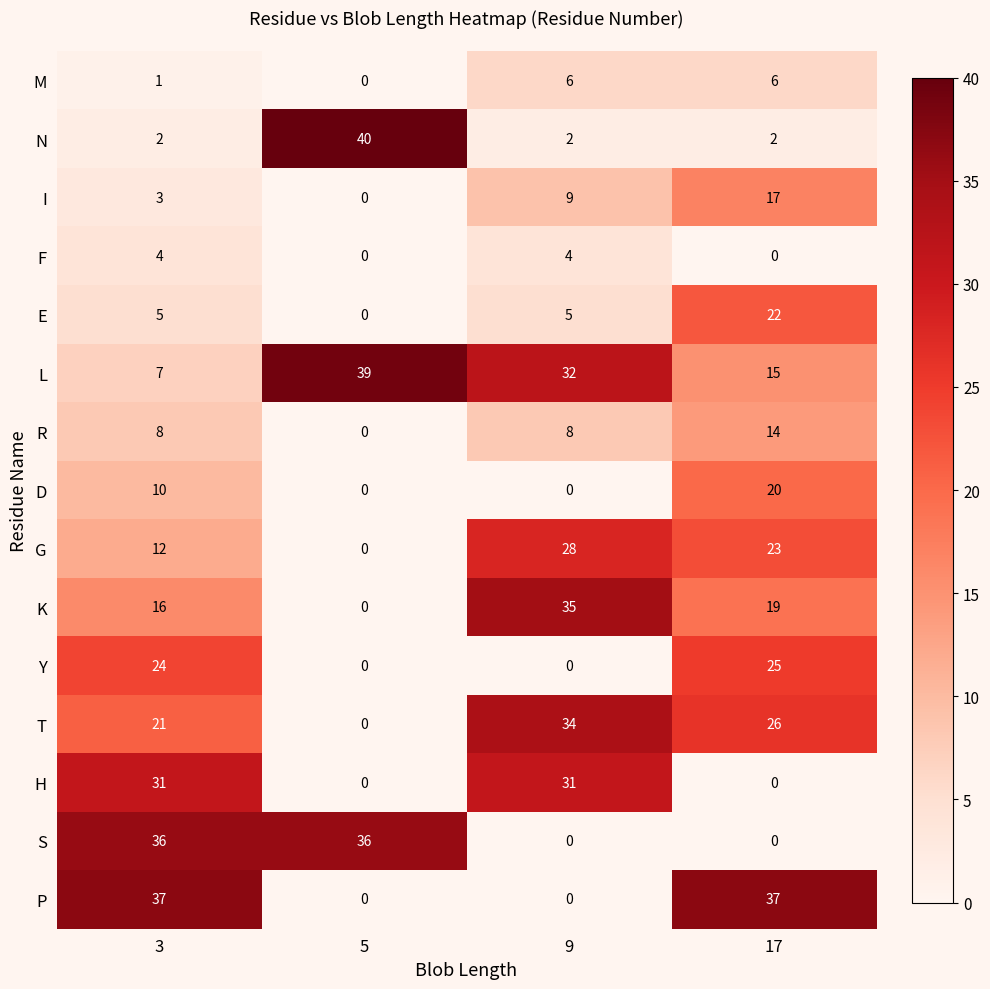

List the series in order of their peak value, lowest first.

F, M, R, I, D, E, Y, G, H, T, K, S, P, L, N